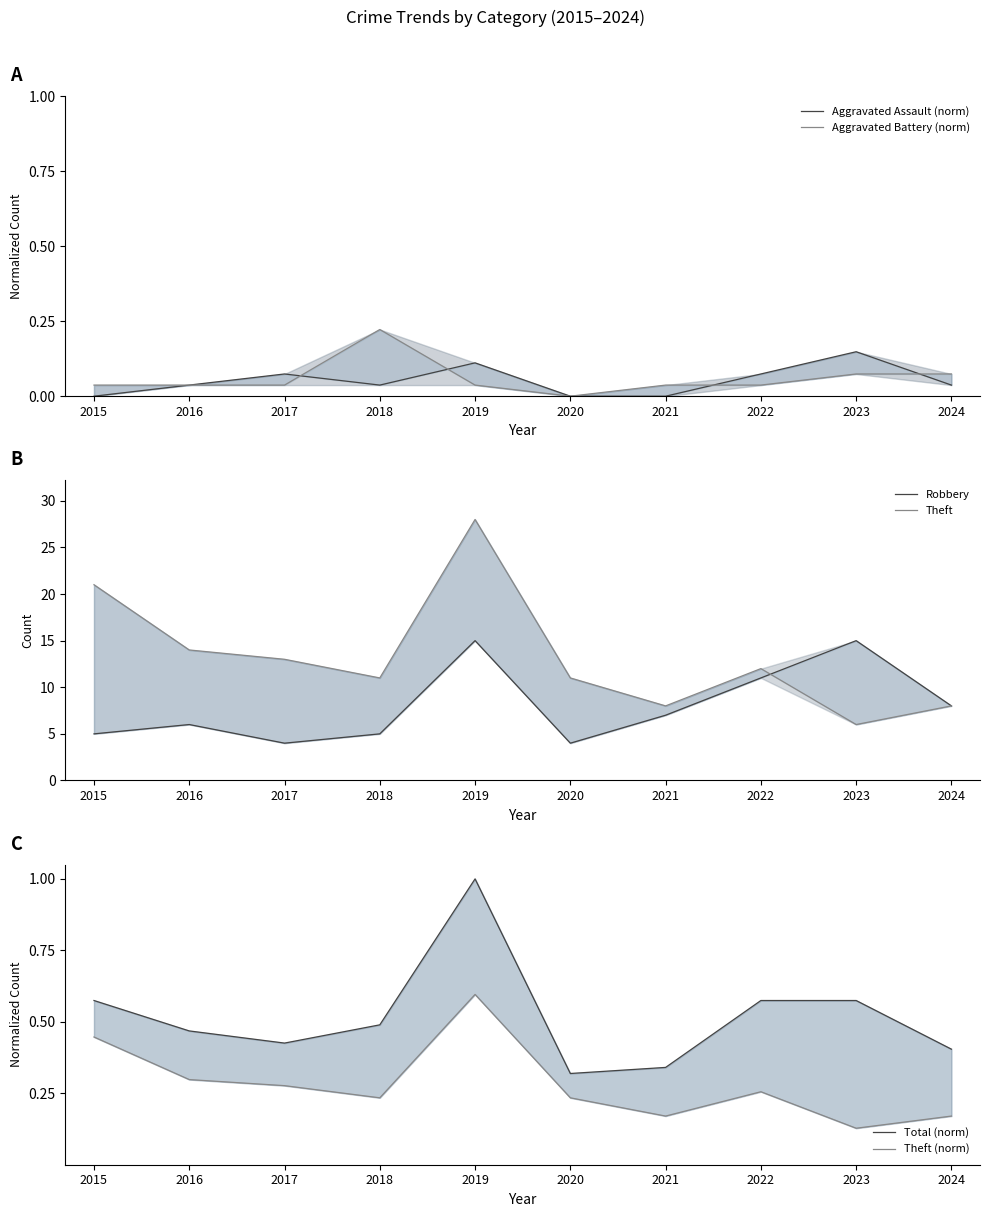

How many Aggravated Assault (norm) values are between 0 and 1?

10